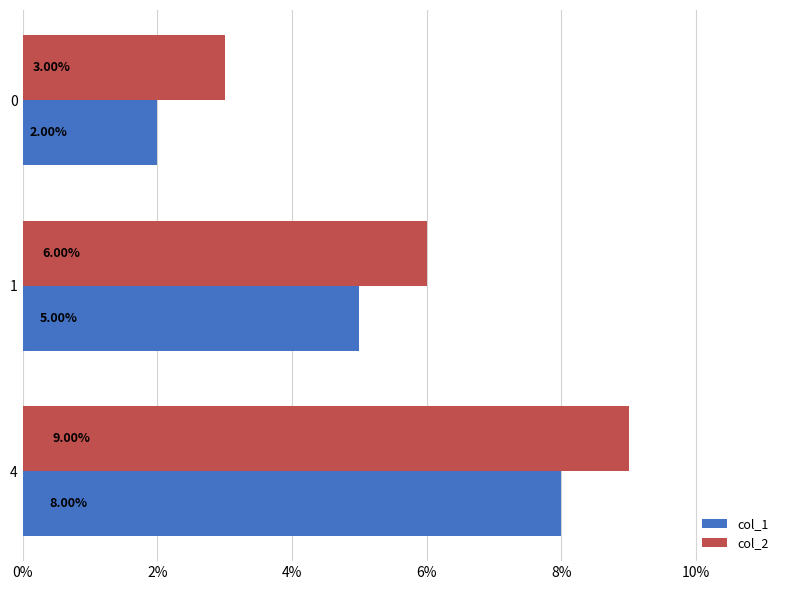

Rank the series by their maximum value, from lowest to highest.

col_1, col_2